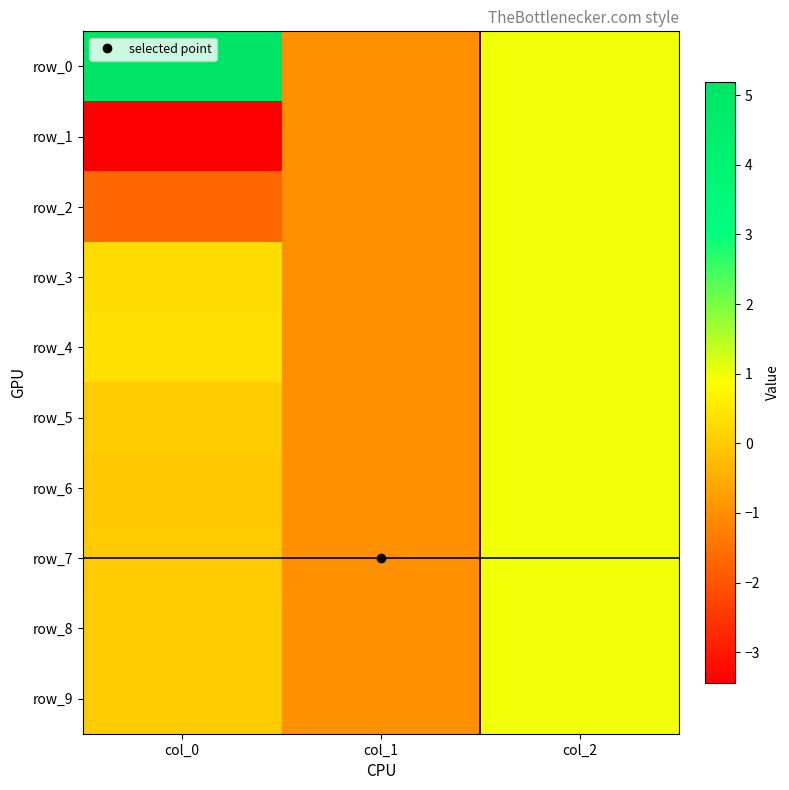

Which series changed the most between col_0 and col_1?

row_0